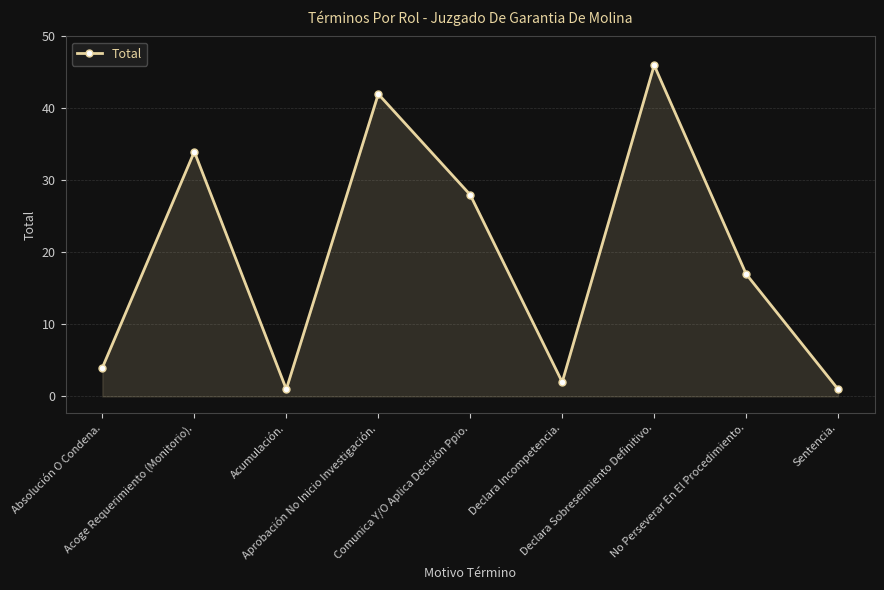

How many data points does each series have?

9